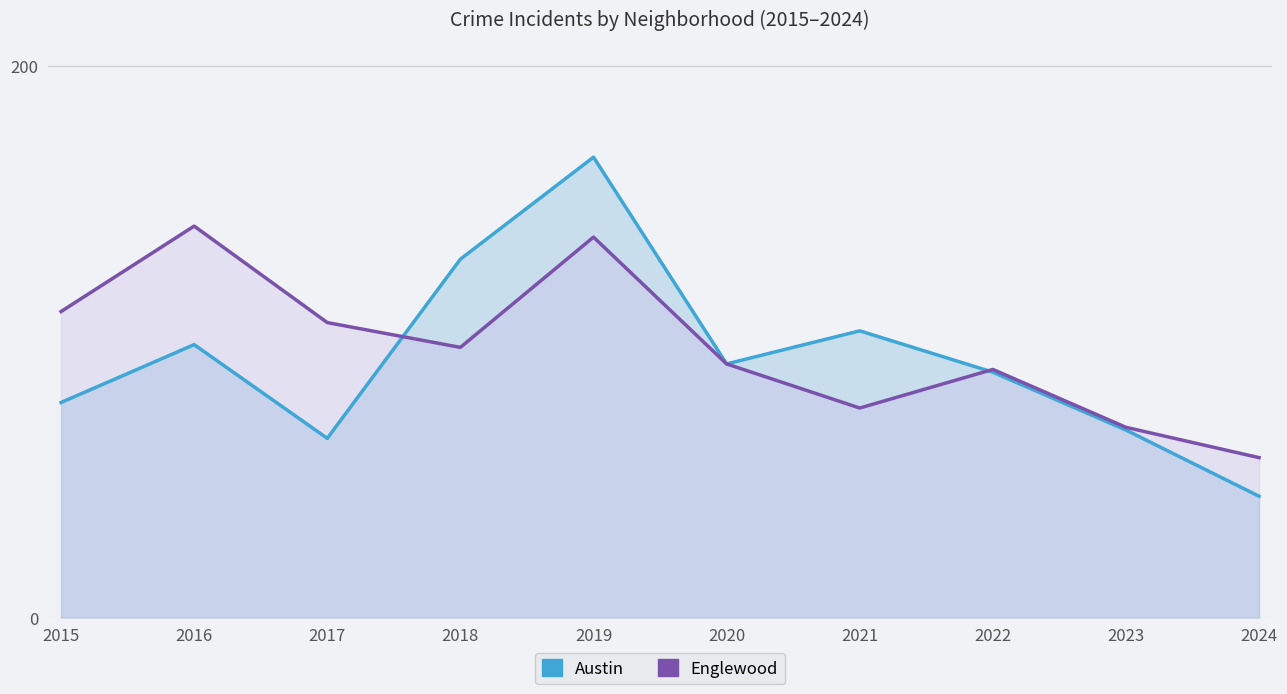

After their last crossing, which series has the higher values: Englewood or Austin?

Englewood